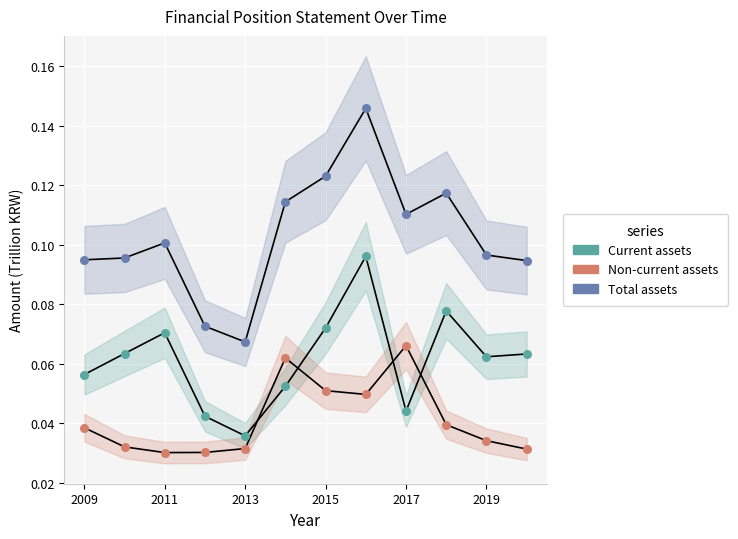

Which series has the widest spread of Y values?

Total assets